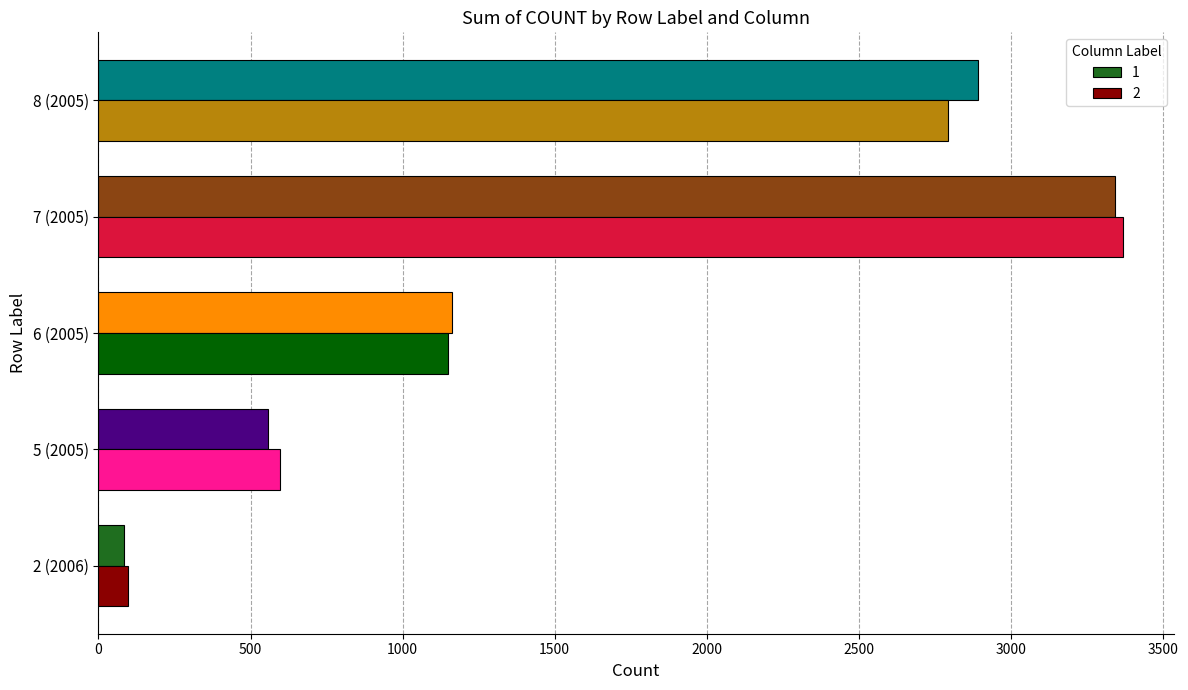

At which label does 2 reach its peak?

7 (2005)